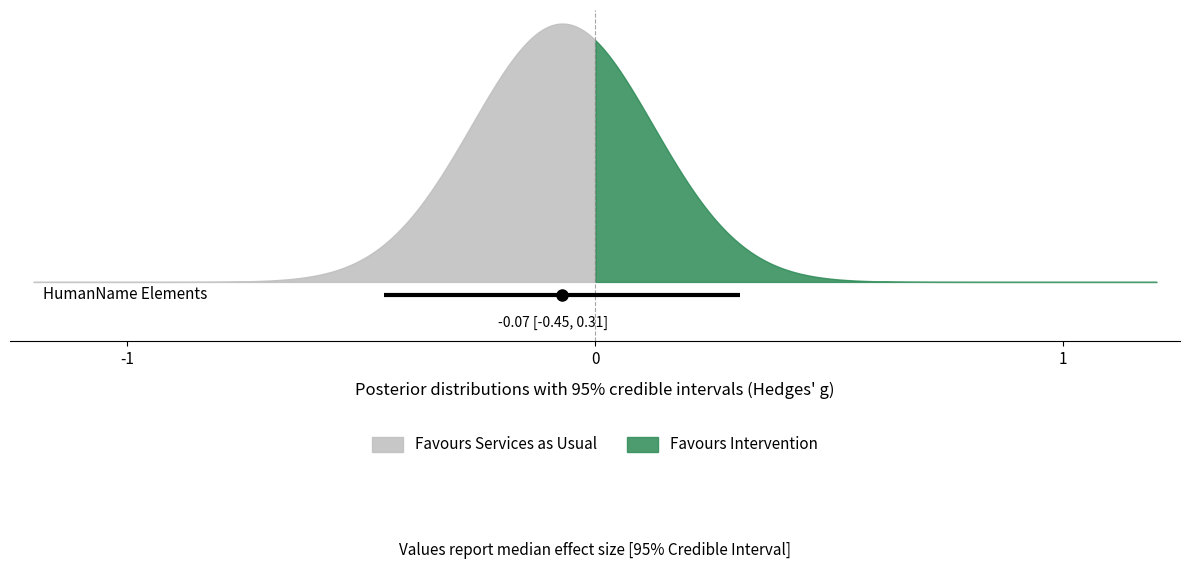

True or false: there are more than 0 points higher than both neighbors.

True